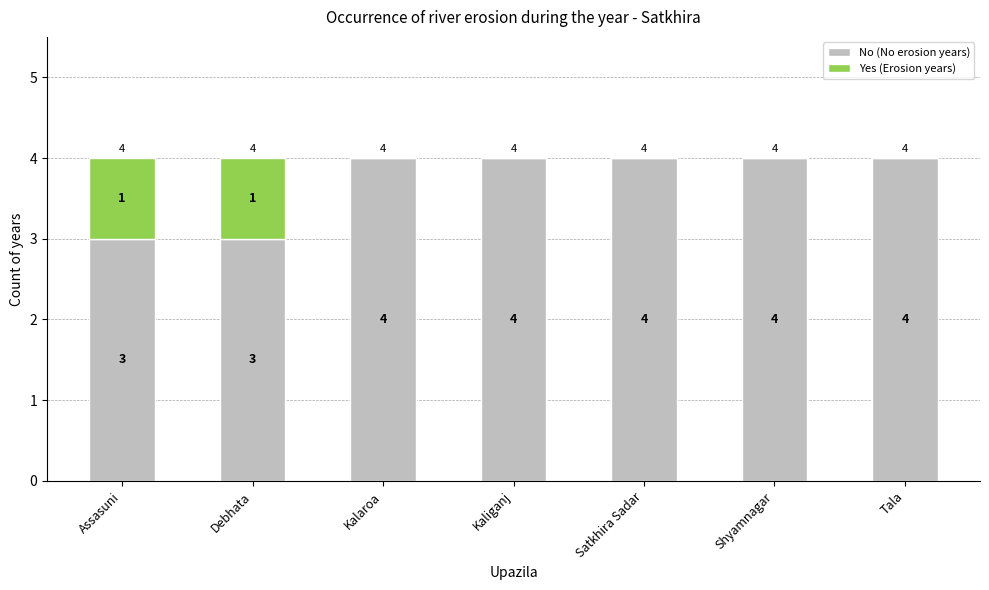

Reading right to left, transcribe the values for No (No erosion years).

Tala=4	Shyamnagar=4	Satkhira Sadar=4	Kaliganj=4	Kalaroa=4	Debhata=3	Assasuni=3